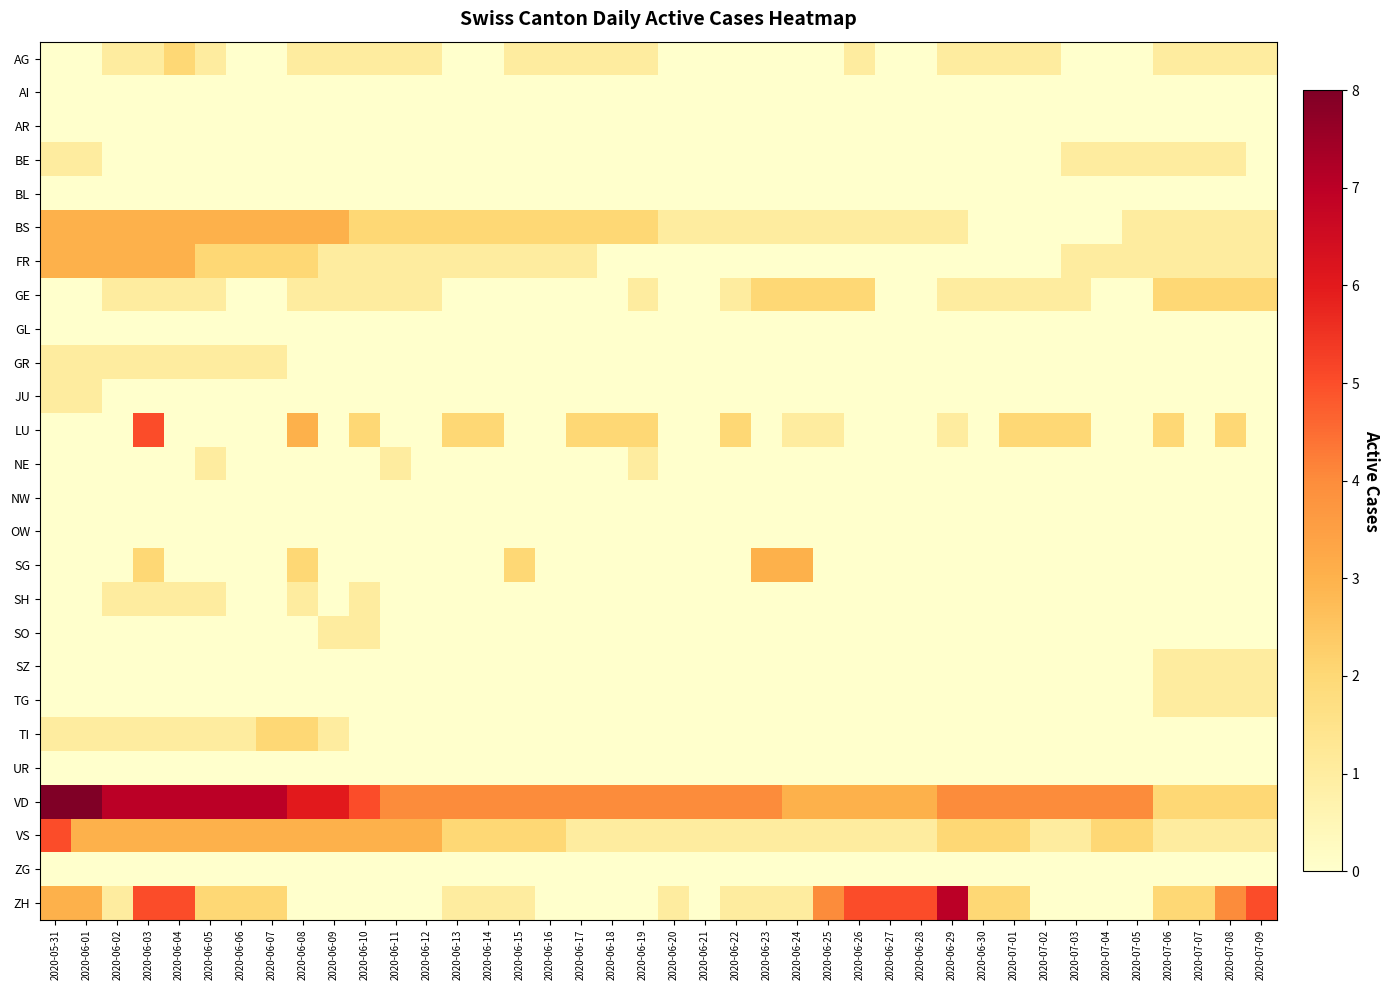

Which has a higher value, 2020-05-31 or 2020-07-06?

2020-07-06